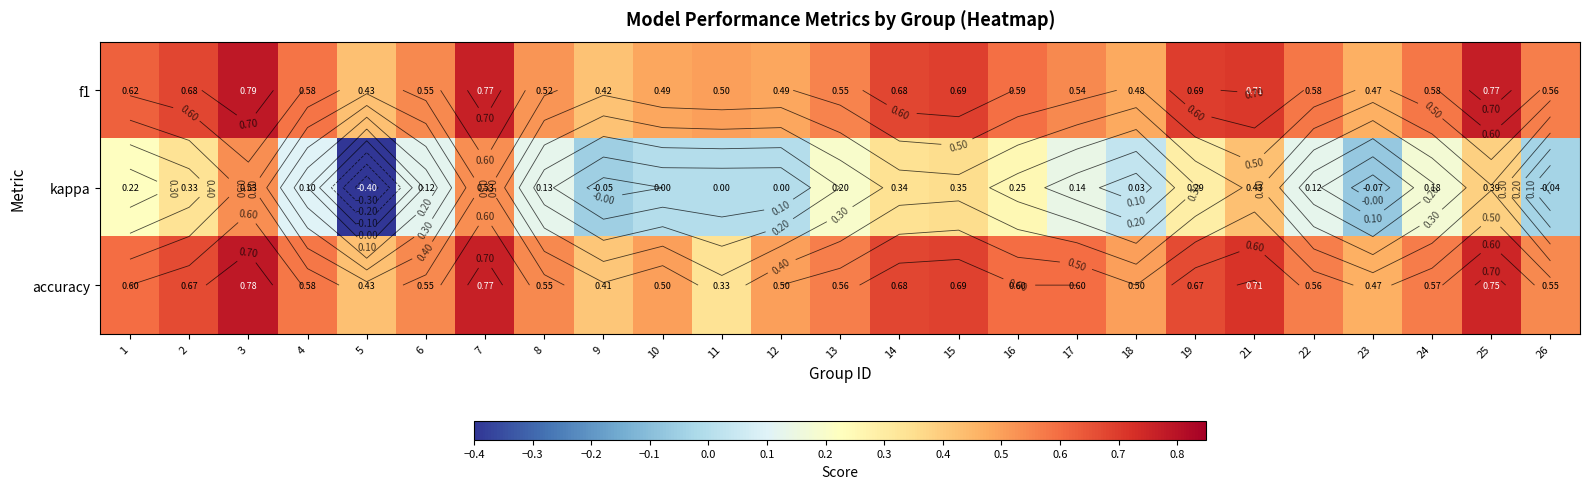

What is the approximate value of kappa at 23?

-0.1